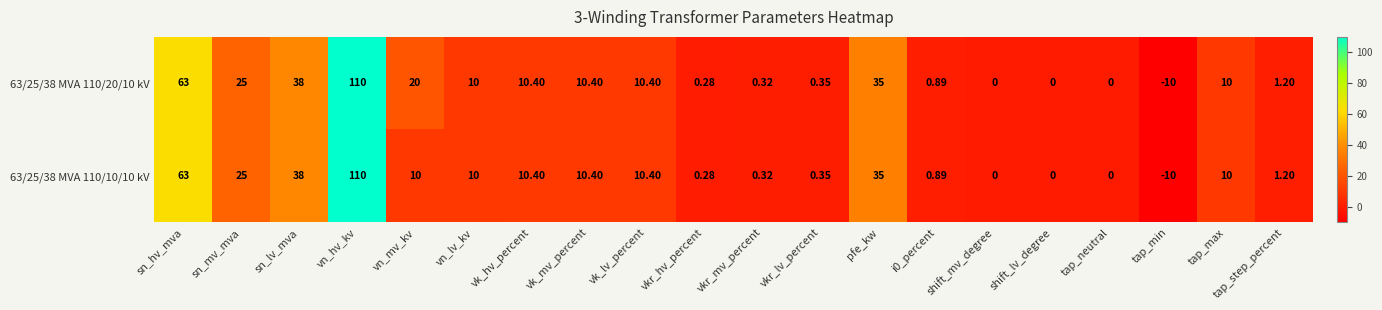

Which category has the highest value across all series?

vn_hv_kv